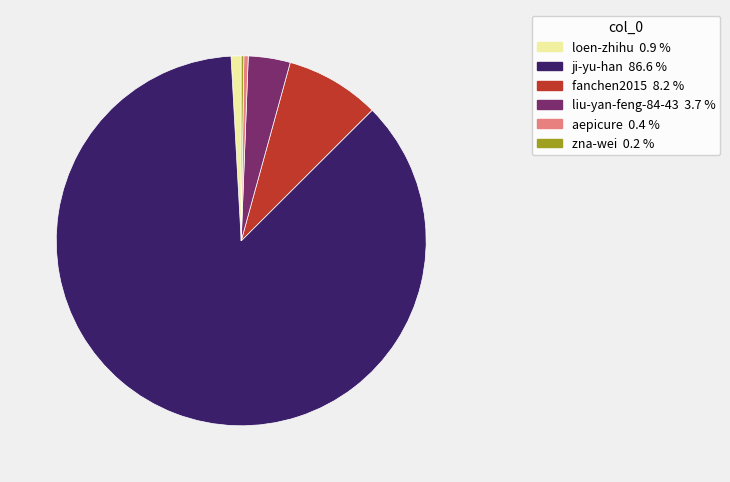

Is there any slice that represents more than half of the pie?

Yes